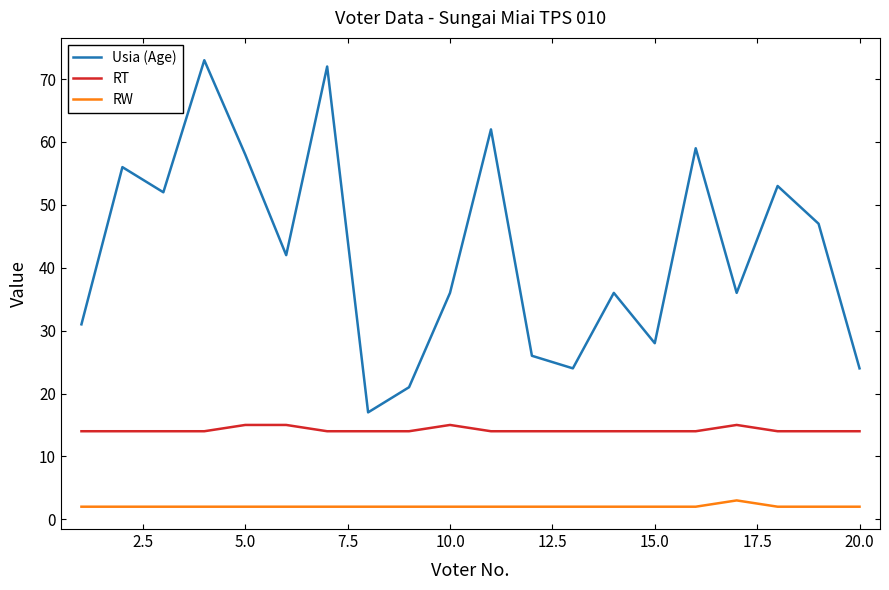

What is the smallest value displayed?

2